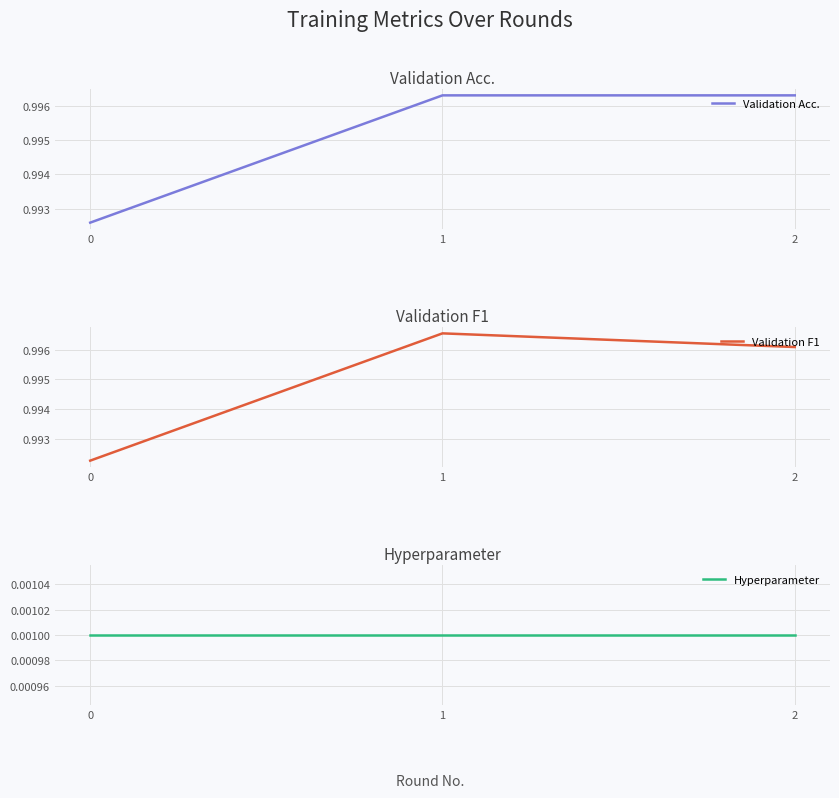

How many lines are shown in the chart?

3